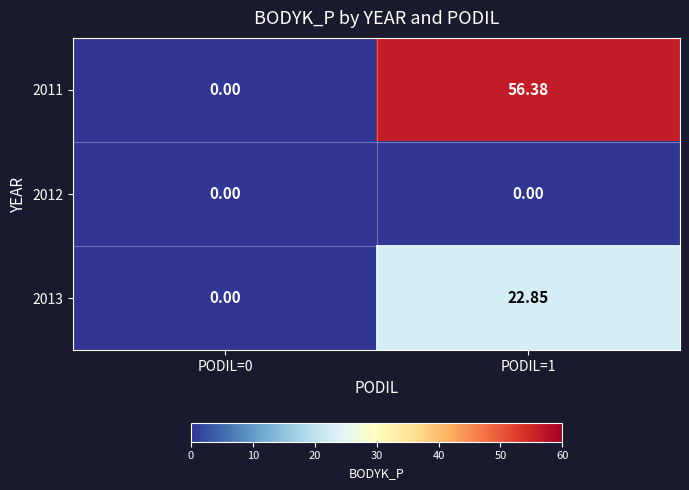

Is the value of 2013 at PODIL=1 greater than the value of 2012 at PODIL=1?

Yes